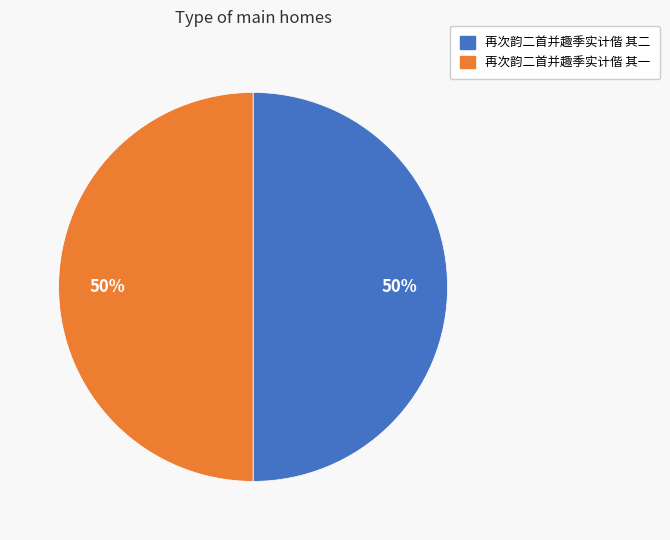

Combined, do 再次韵二首并趣季实计偕 其二 and 再次韵二首并趣季实计偕 其一 account for over 50%?

Yes